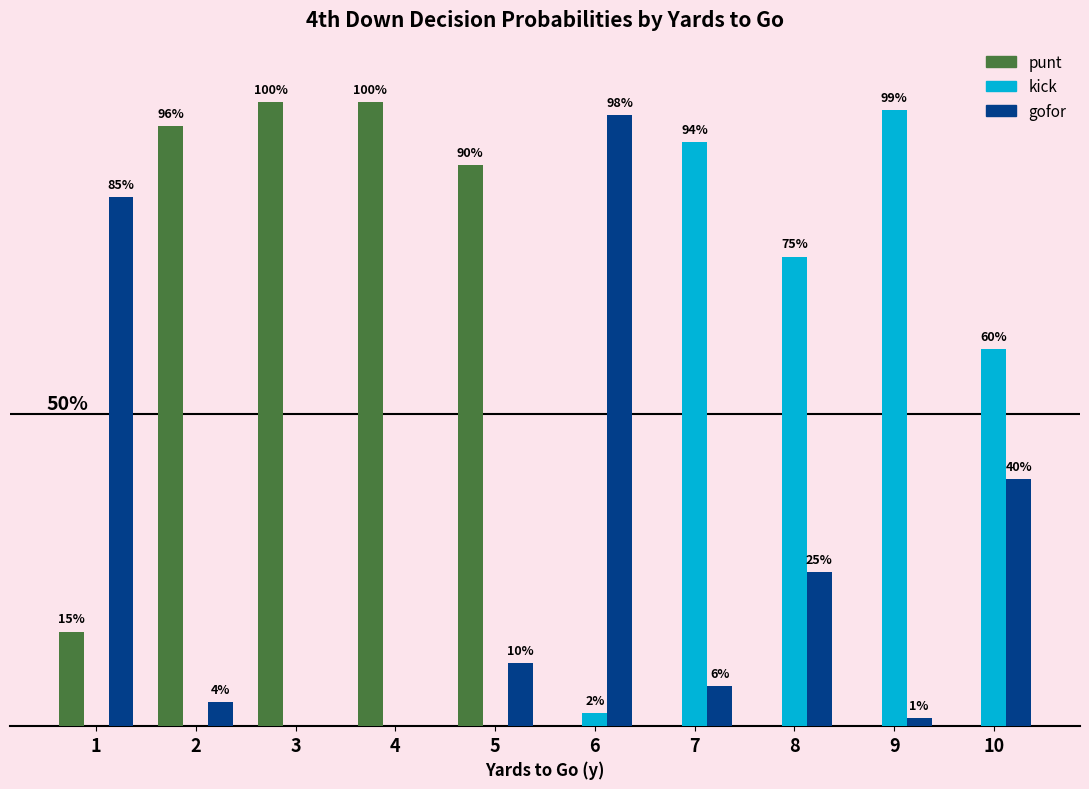

Which series has the largest range (max minus min)?

punt